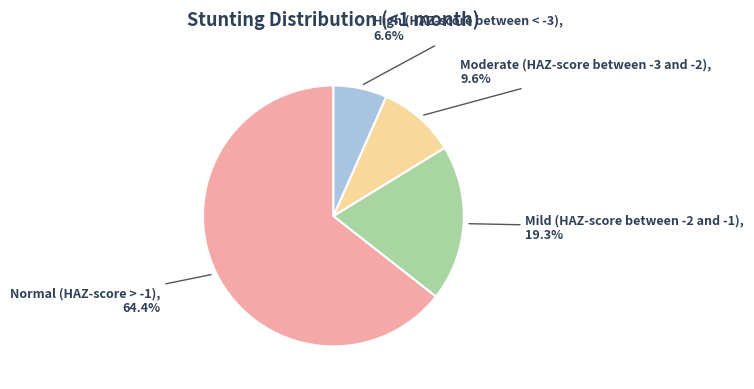

Is there any slice that represents more than half of the pie?

Yes